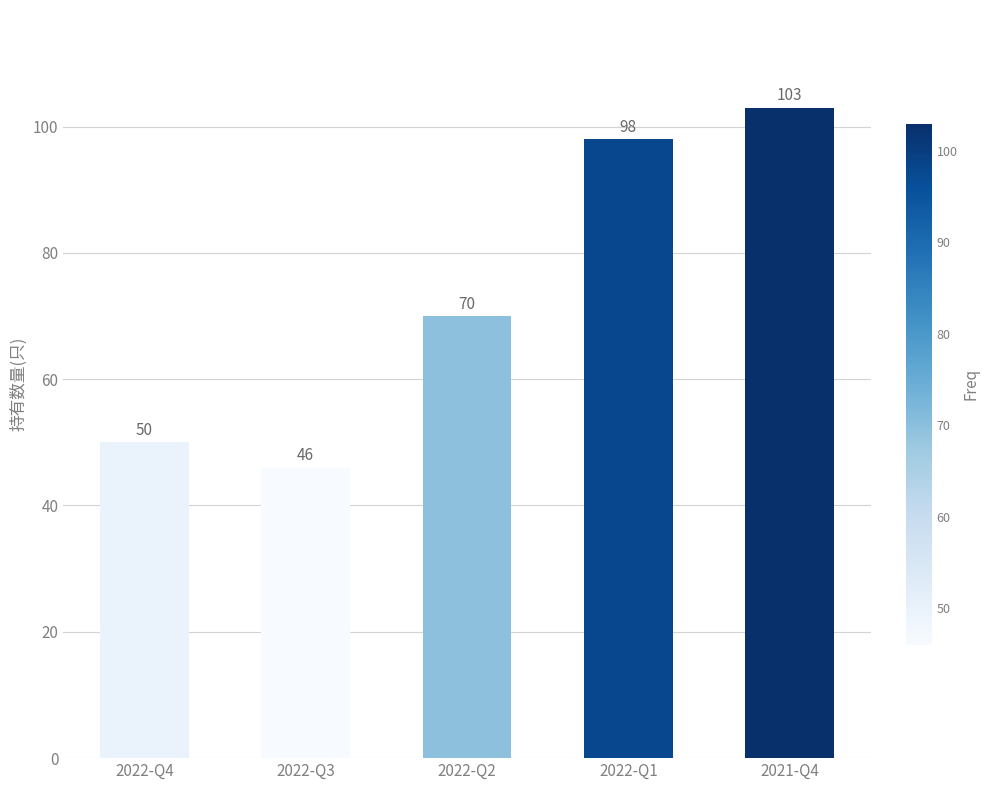

What position from the right is 2022-Q3?

4